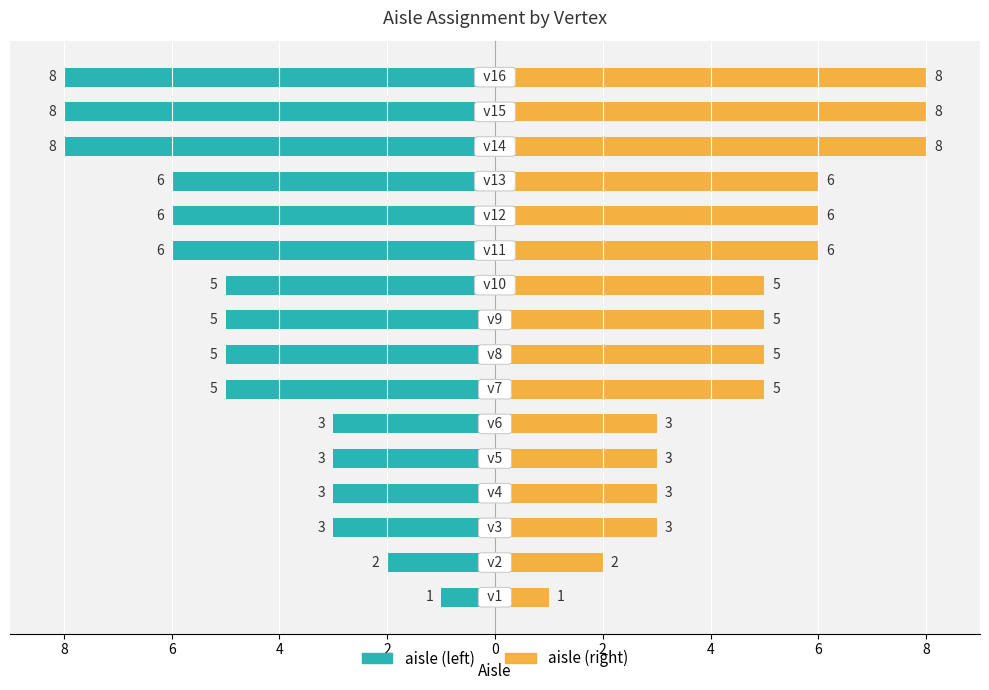

Is it true that aisle (right) equals 6 at 12?

True